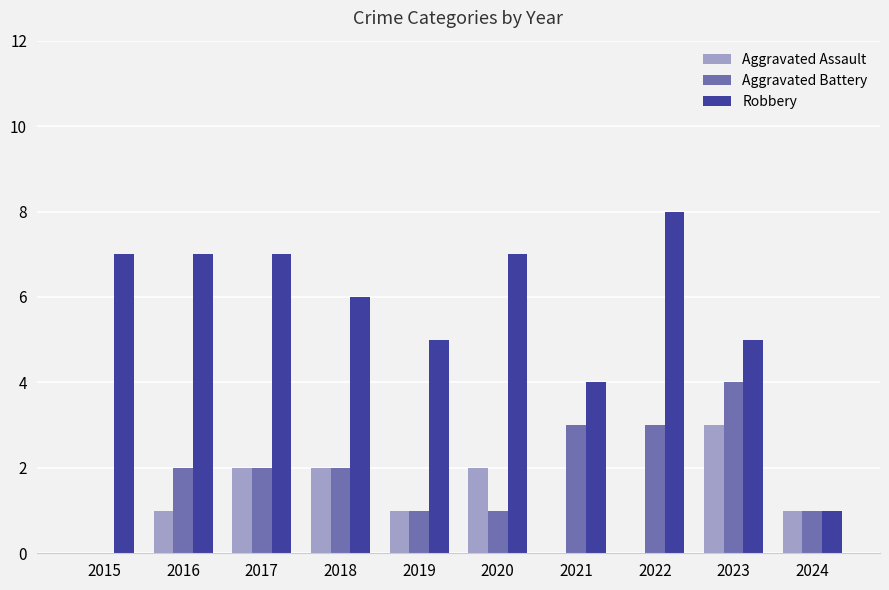

The Aggravated Assault series shows 1 at 2020. True or false?

False